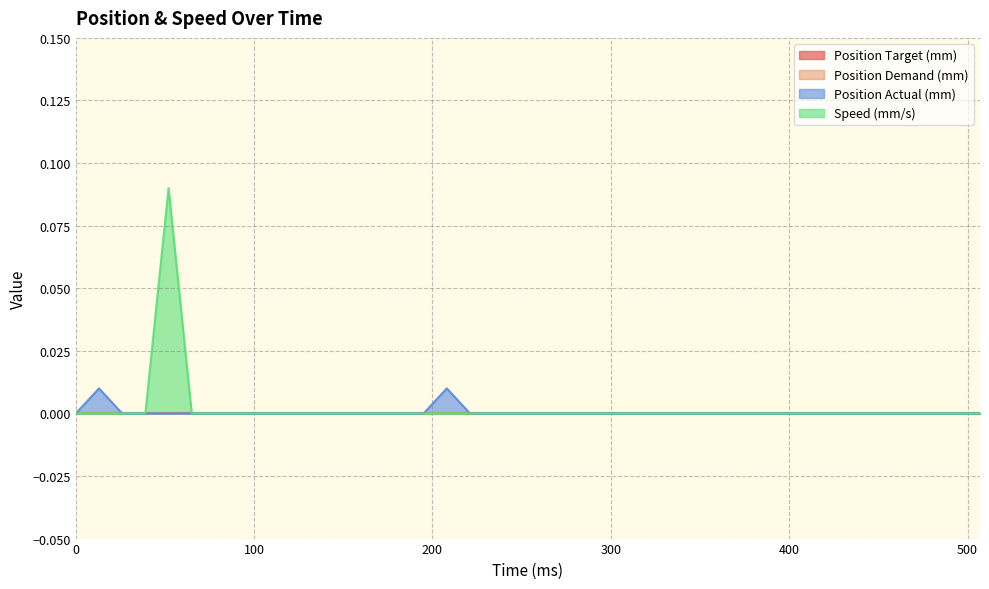

The value of Speed (mm/s) at 52 is 0.0. True or false?

False